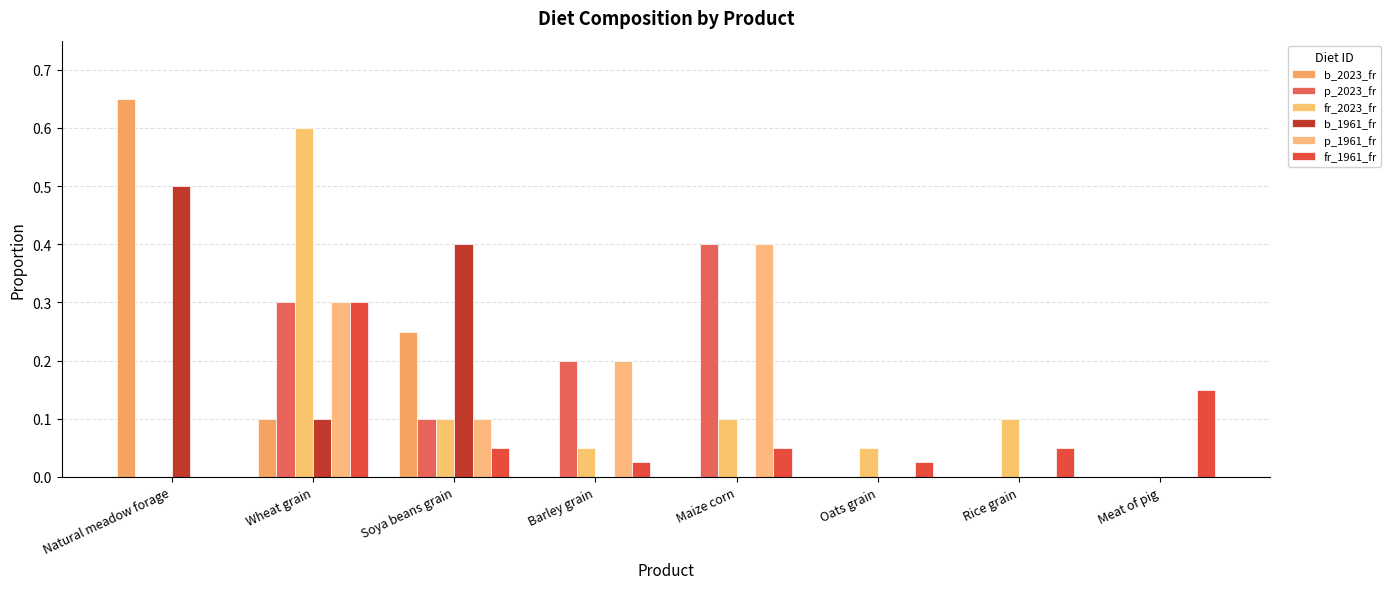

How many series are shown in this chart?

6